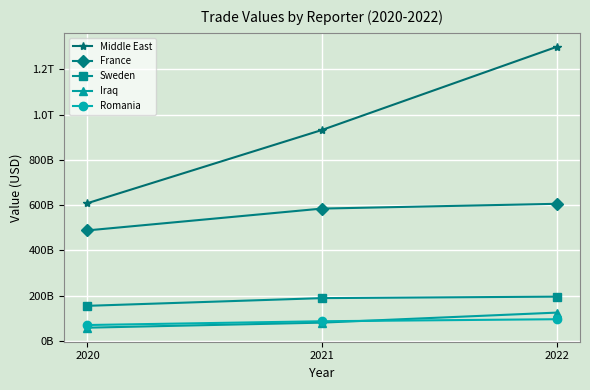

Which series has the largest total across all categories?

Middle East